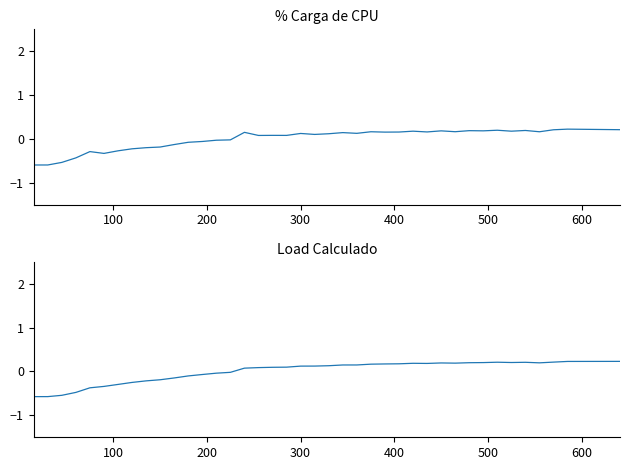

How many interior local valleys does the Load Calculado series have?

4